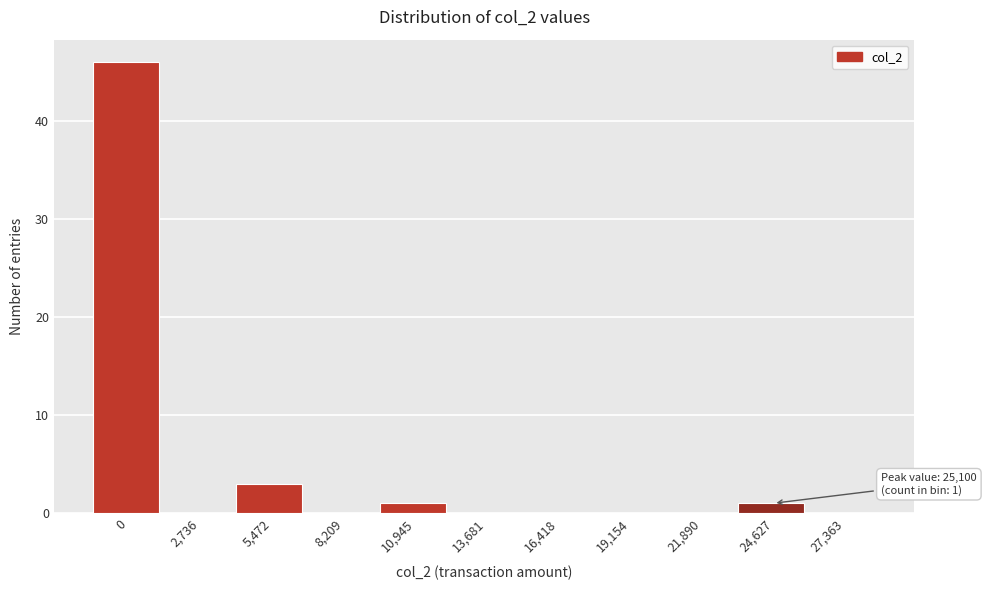

Reading right to left, extract all data points from this chart.

27,363=0	24,627=1	21,890=0	19,154=0	16,418=0	13,681=0	10,945=1	8,209=0	5,472=3	2,736=0	0=46